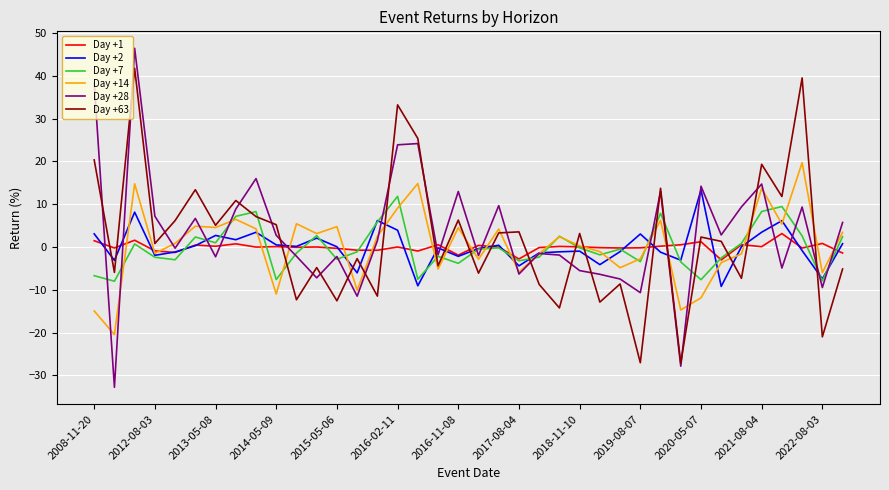

What is the smallest value displayed?

-32.8